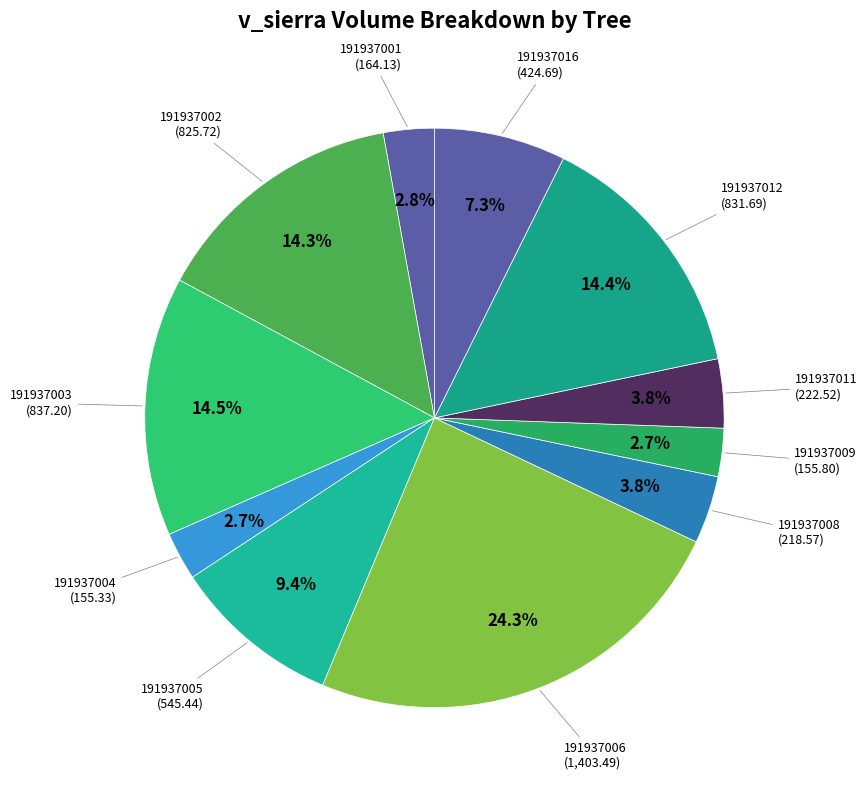

How many segments does this pie chart have?

11